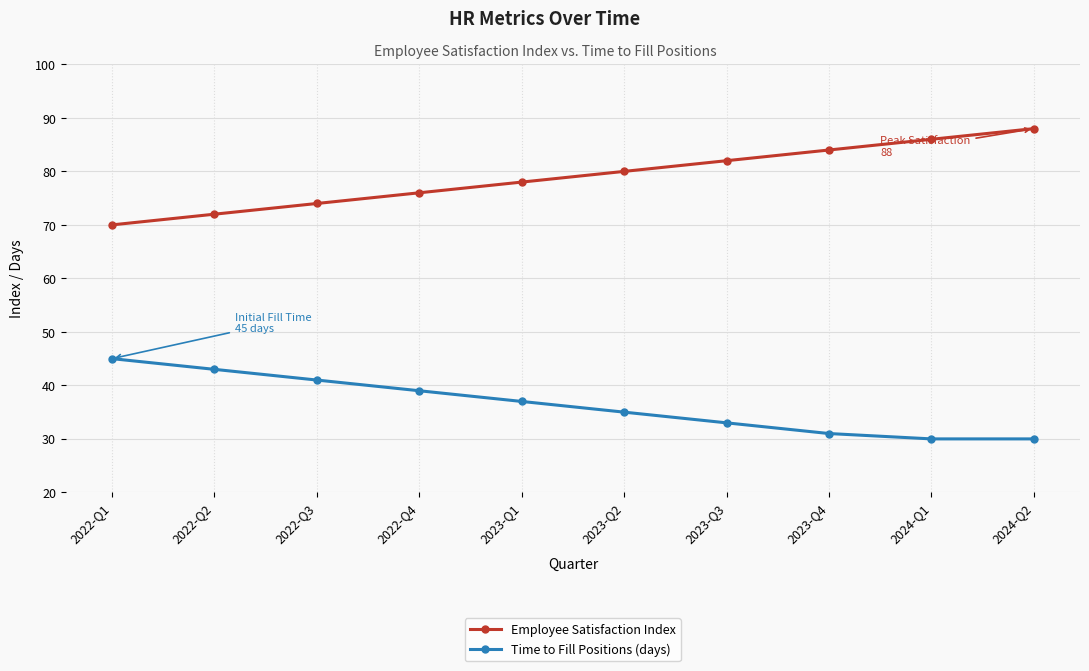

What is the spread (max minus min) of values at 2023-Q4?

53